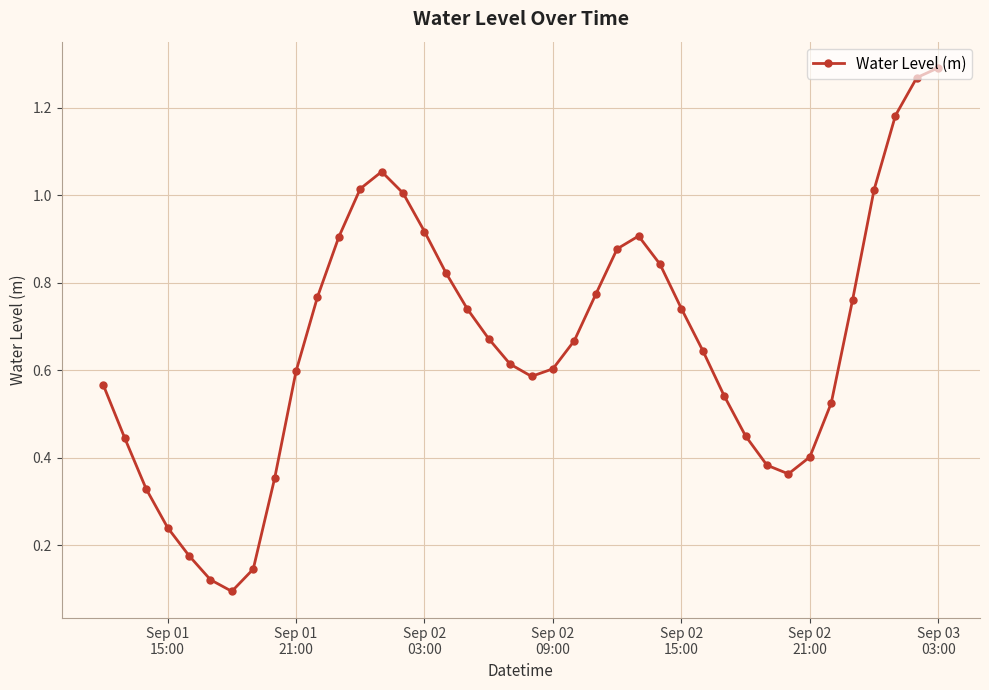

How many points are lower than both their immediate neighbors (excluding endpoints)?

3